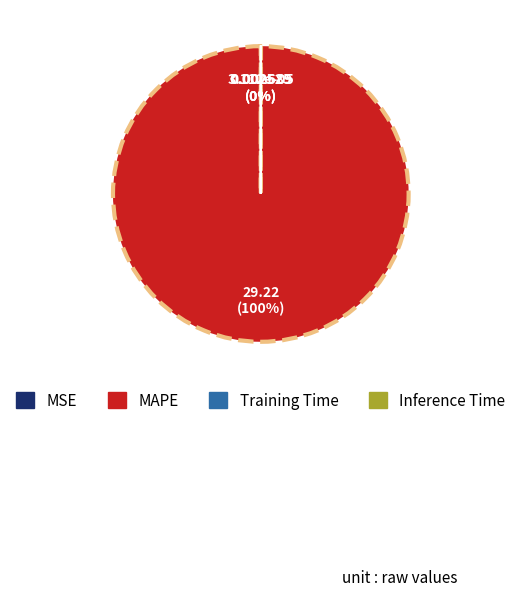

To the nearest percent, what is the difference between the largest and smallest slice percentages?

100%